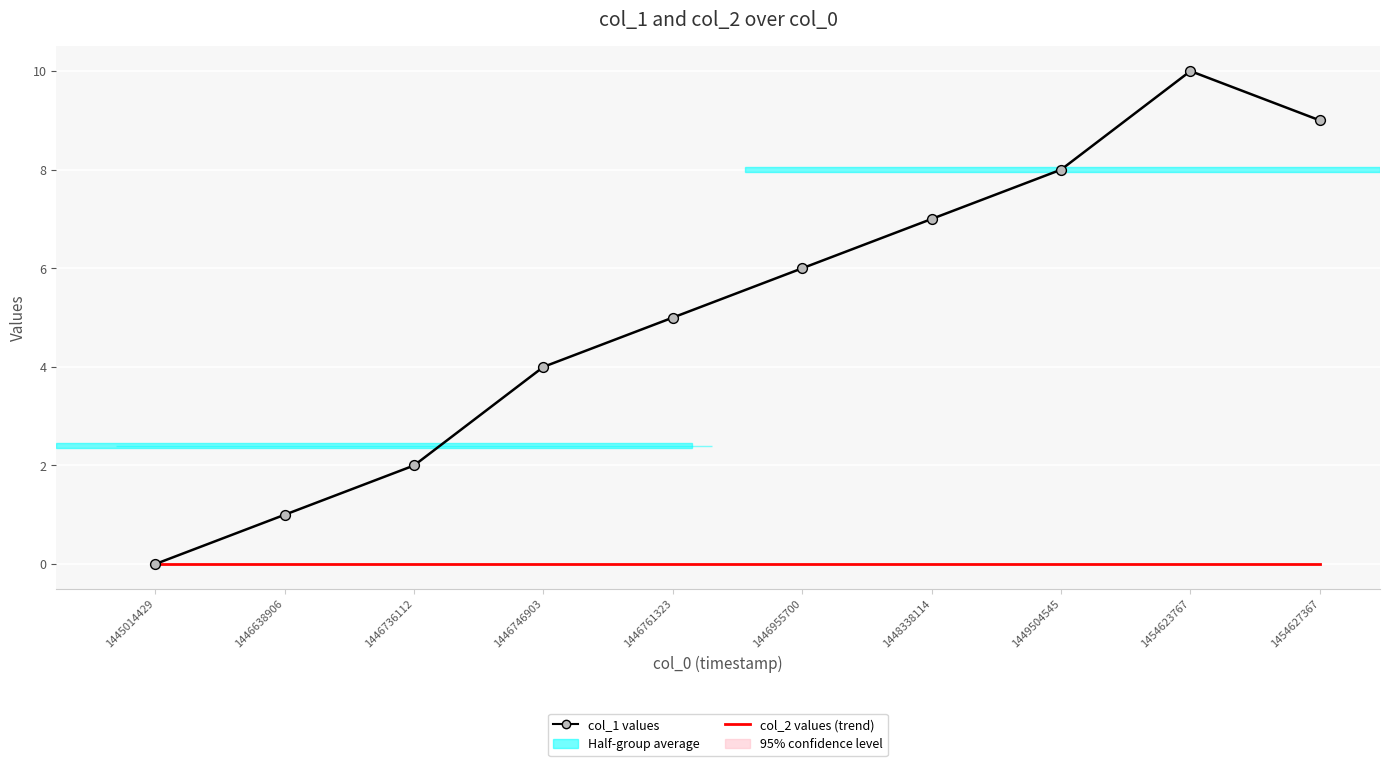

What is the total value across all series at 1446746903?

4